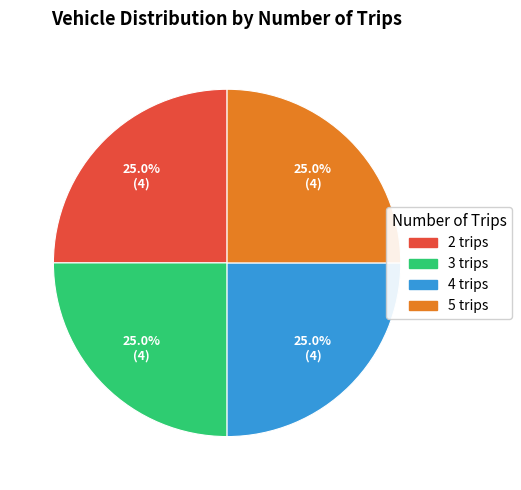

Count the number of slices in the pie.

4